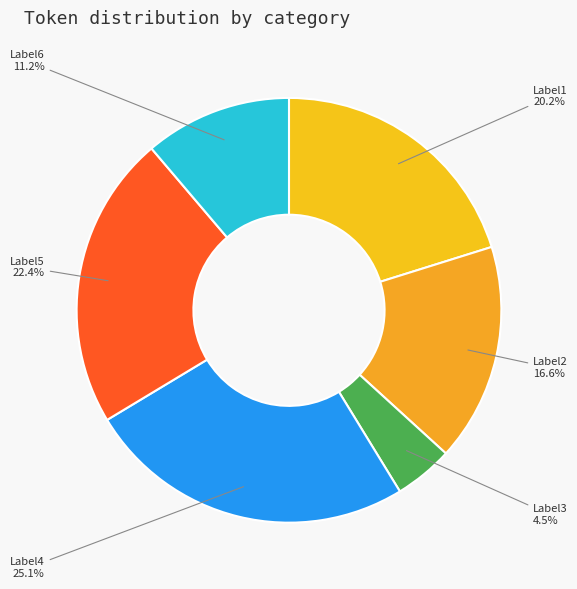

Is it true that Label5 is 22% of the pie?

True